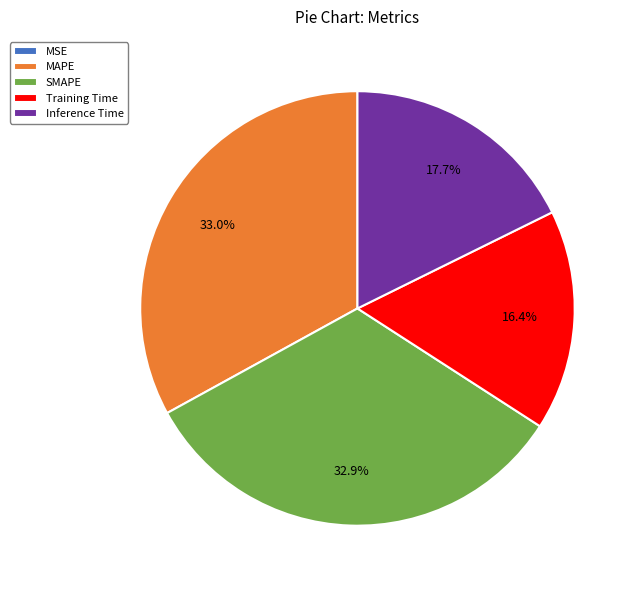

True or false: Inference Time accounts for 5% of the total.

False